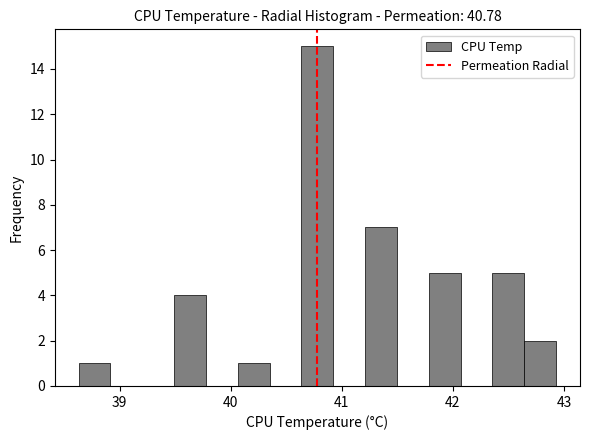

Around what value on the x-axis is the tallest bar? Give the approximate position of its centre, as read against the axis.

40.8